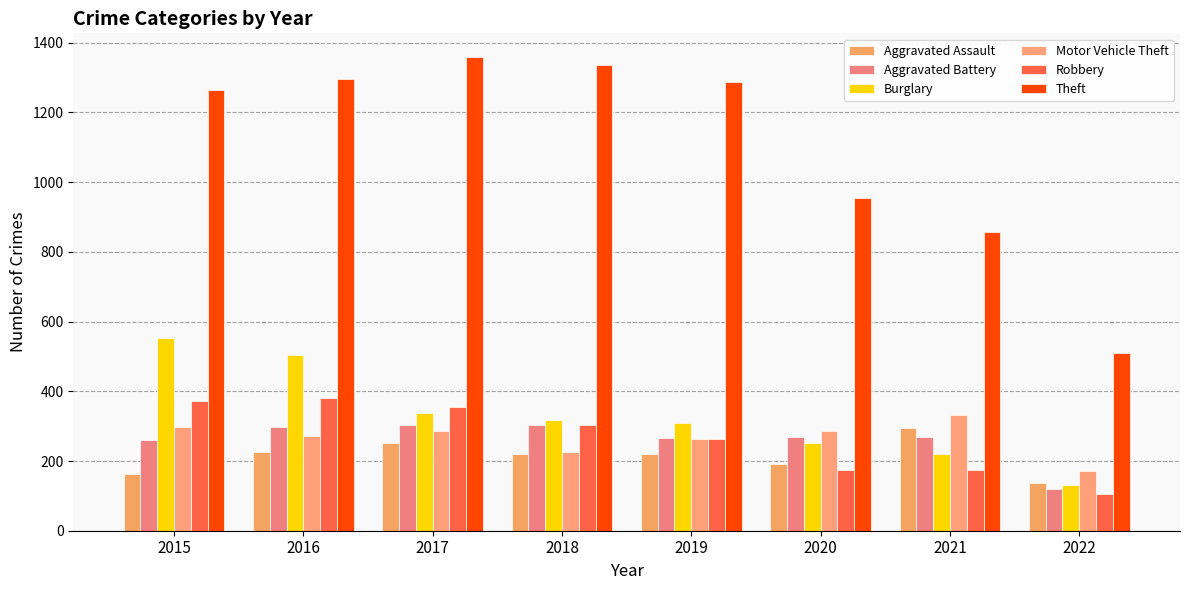

What is the spread (max minus min) of values at 2021?

681